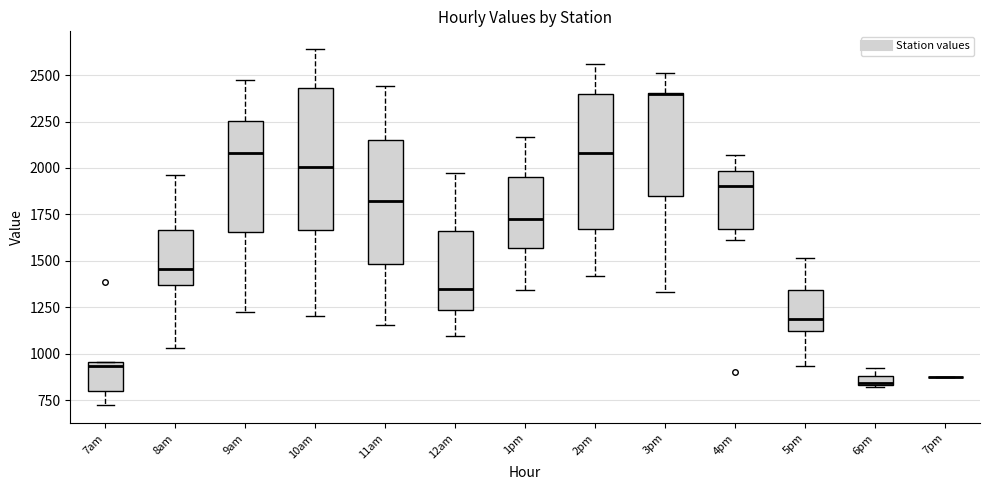

Where does the median line of the box for 11am sit on the y-axis? The values are not printed on the chart, so give them approximately, as read against the axis.

1800